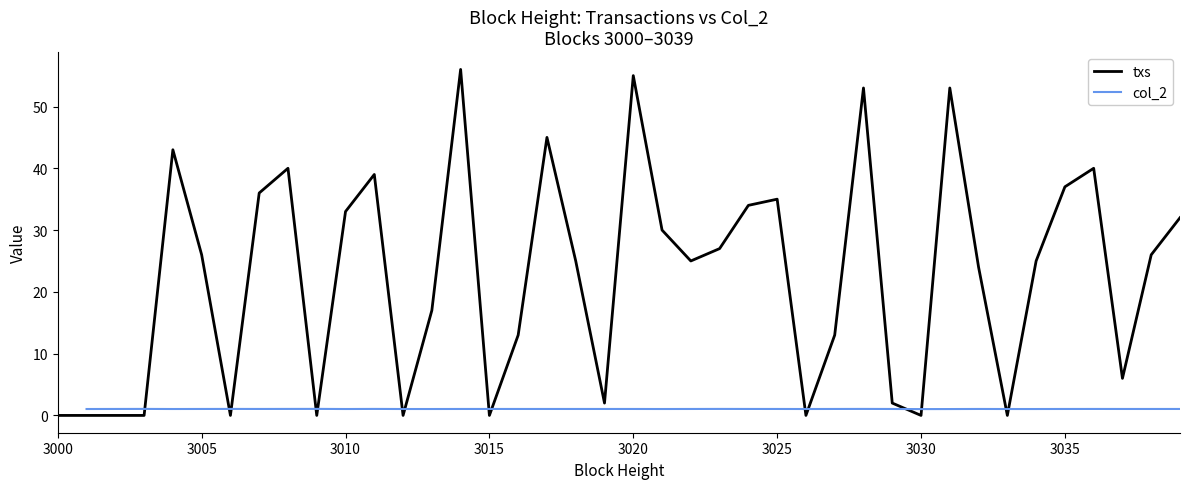

The txs series shows 65 at 3035. True or false?

False